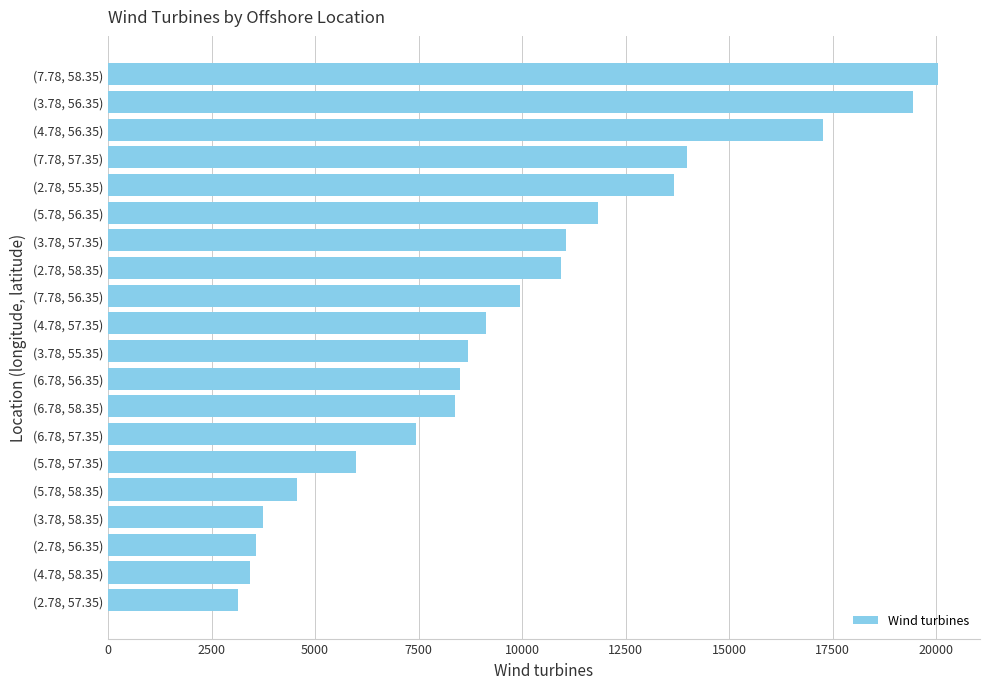

What is the difference between the maximum and second lowest values?

16616